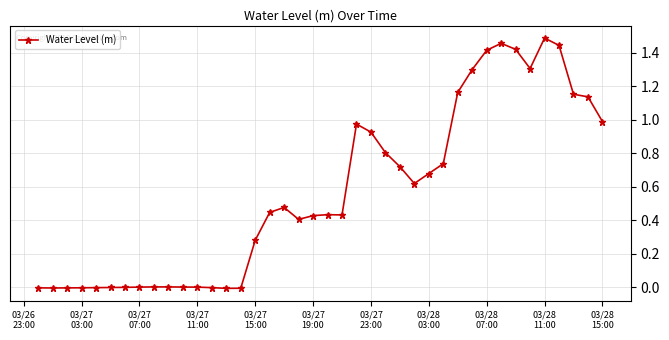

True or false: there are more than 1 points higher than both neighbors.

True